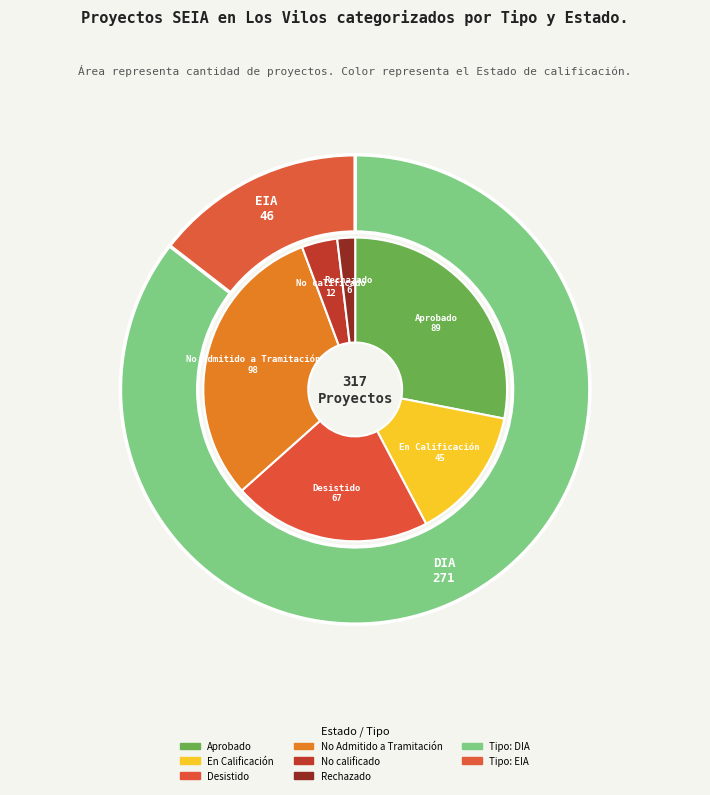

The En Calificación slice represents 1% of the pie. True or false?

False